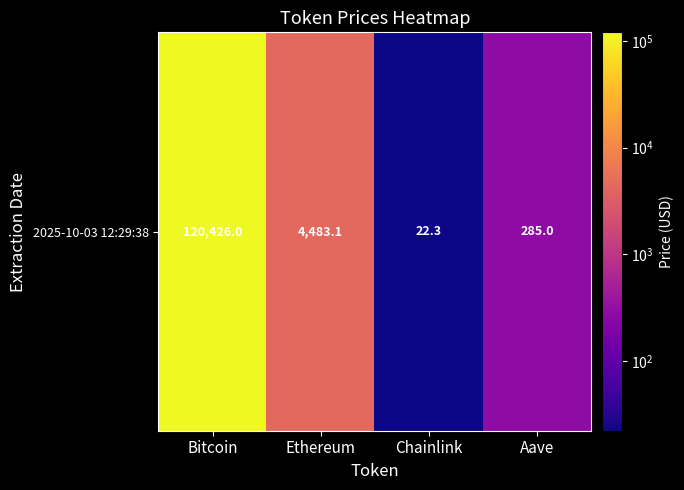

Reading left to right, transcribe all the data shown in this chart.

120426.0	4483.1	22.3	285.0